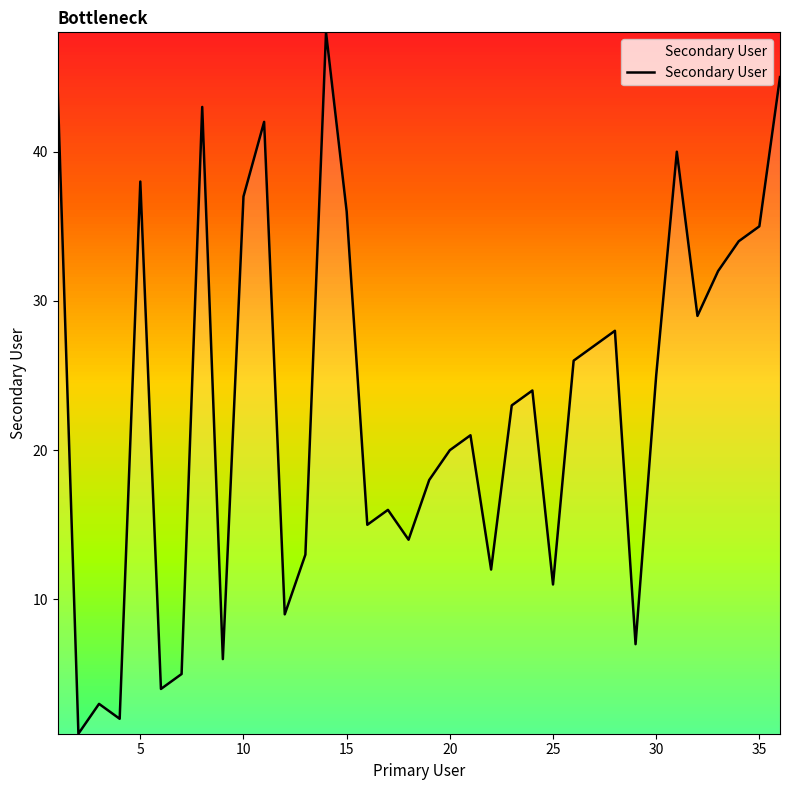

Reading right to left, transcribe all the data shown in this chart.

45	35	34	32	29	40	25	7	28	27	26	11	24	23	12	21	20	18	14	16	15	36	48	13	9	42	37	6	43	5	4	38	2	3	1	44